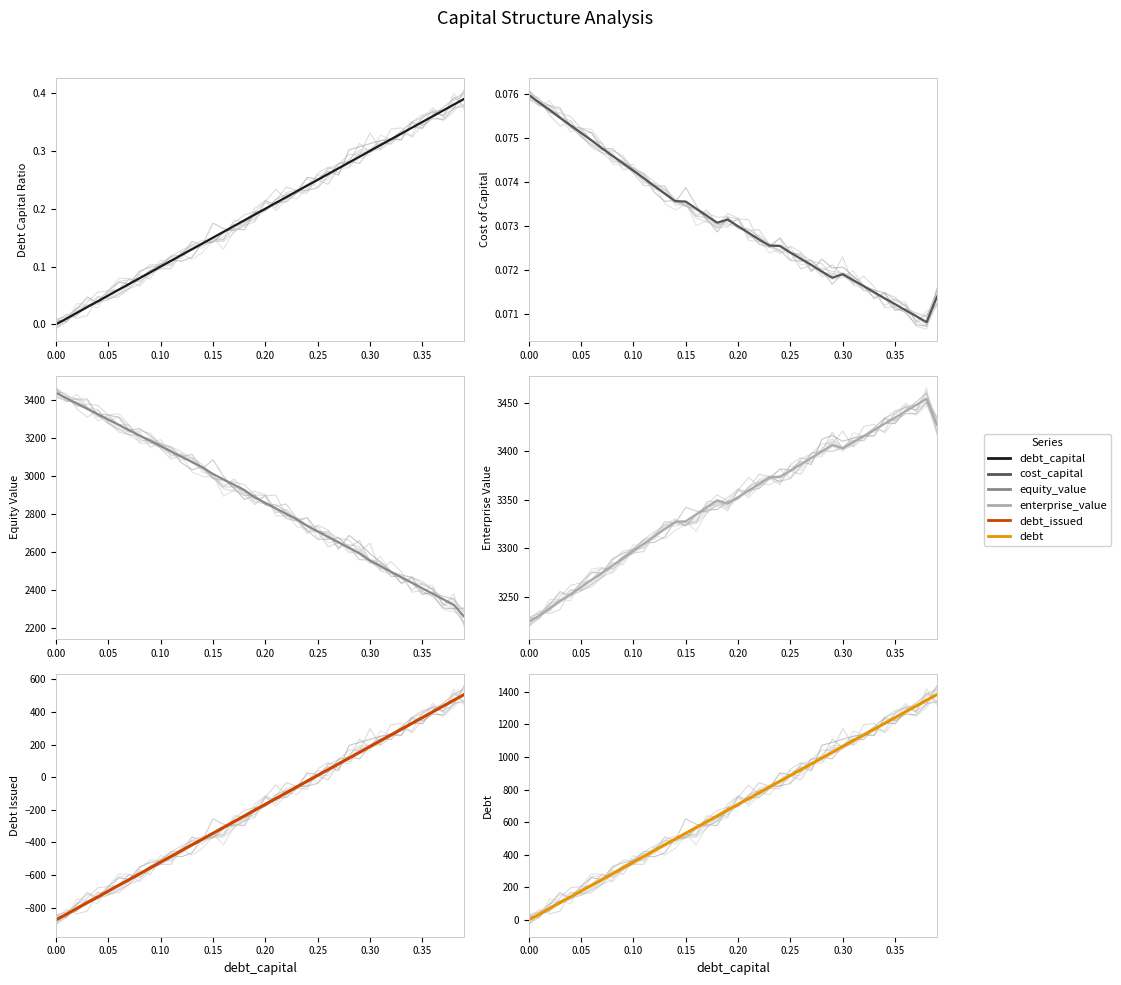

Which series has the largest total across all categories?

enterprise_value